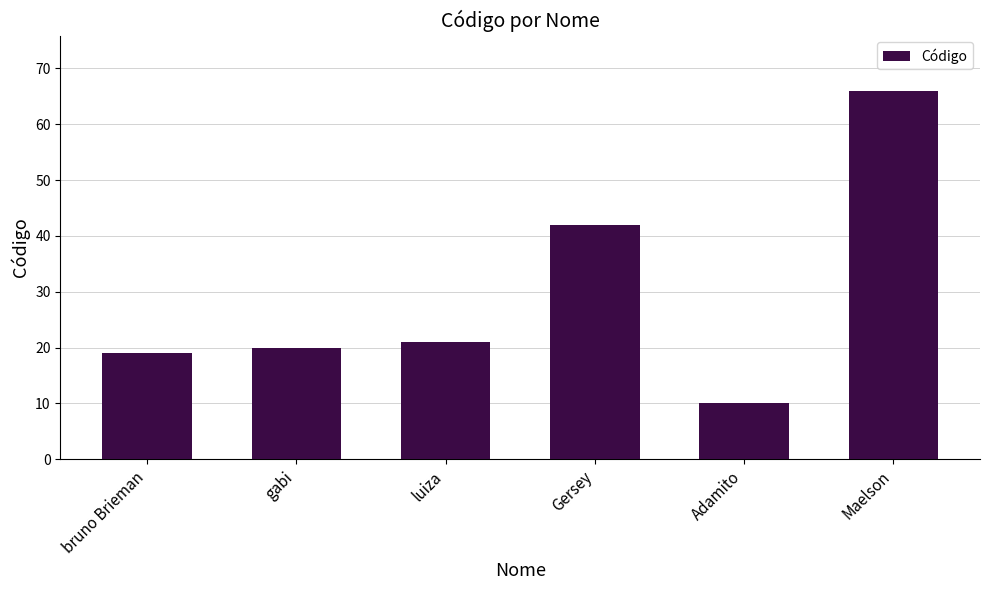

What is the change in value from gabi to Maelson?

+46